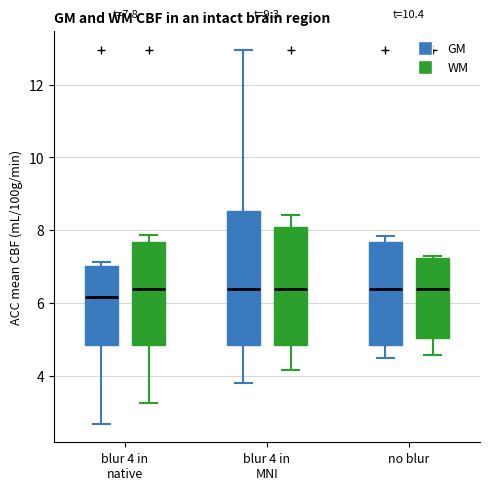

Comparing the boxes themselves (not the whiskers), which one is the tallest?

blur 4 in MNI (GM)